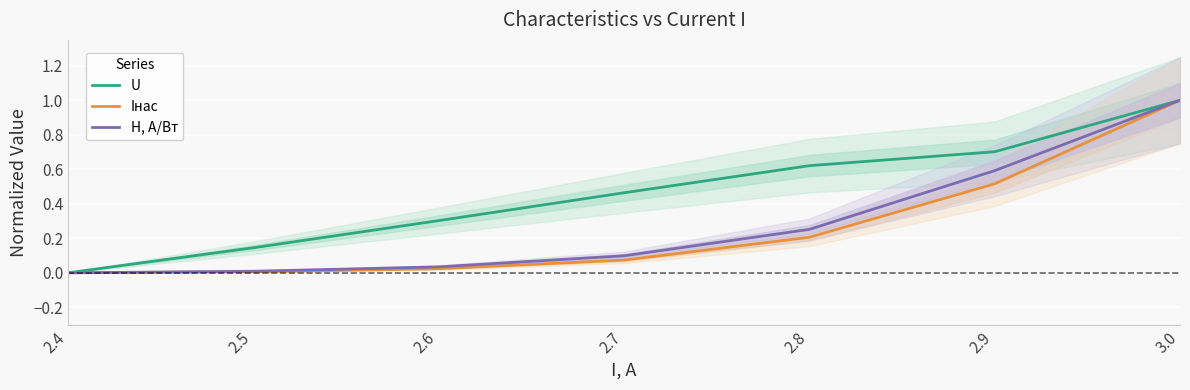

True or false: H, А/Вт and Iнас cross at least once.

False